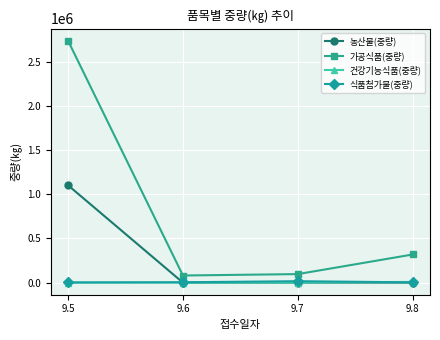

What is the difference between the maximum and minimum values in the 식품첨가물(중량) series?

14036